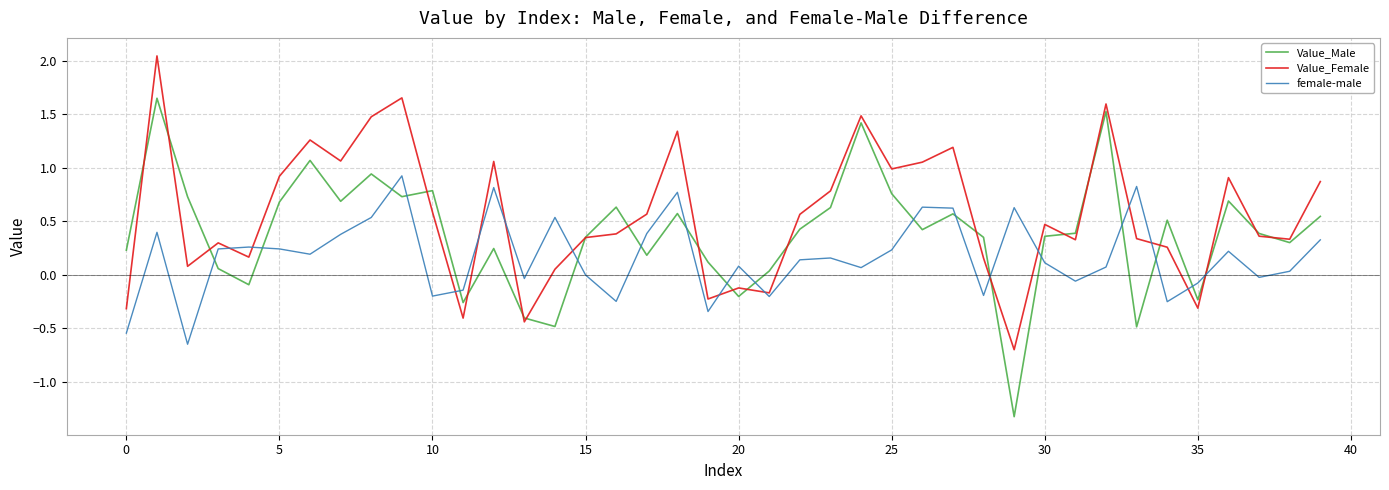

How many values in the Value_Female series are below 0?

8